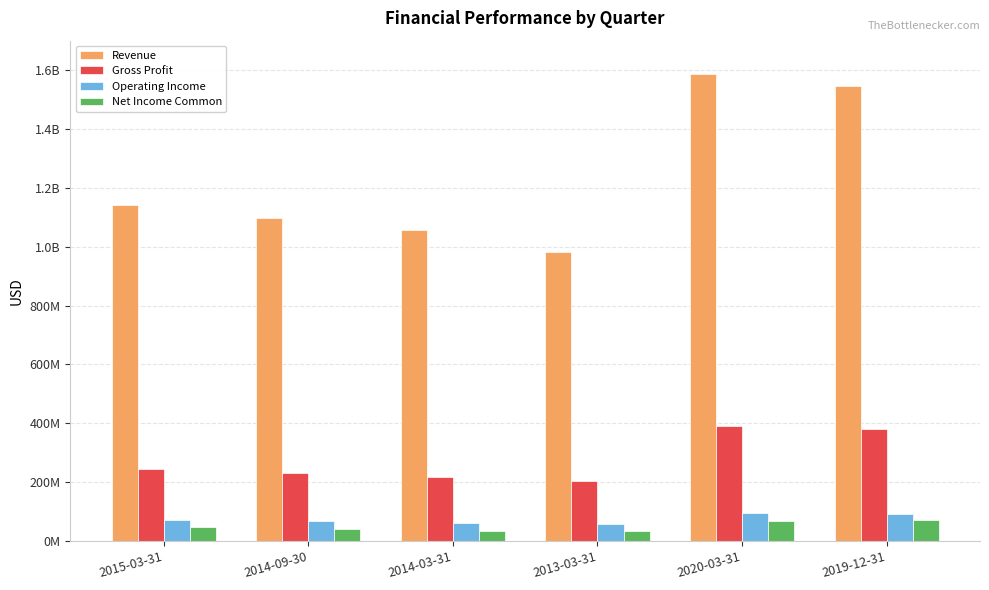

Are the bars grouped side by side (vs. stacked)?

Yes